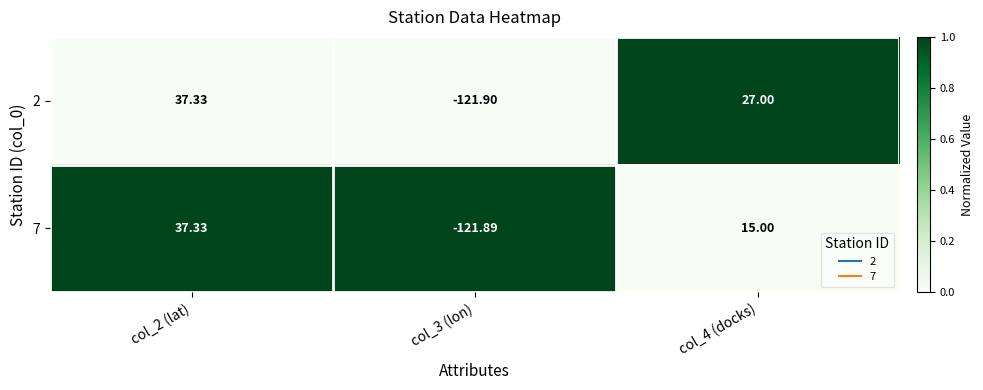

Is the value of 2 at col_4 (docks) greater than the value of 7 at col_2 (lat)?

No